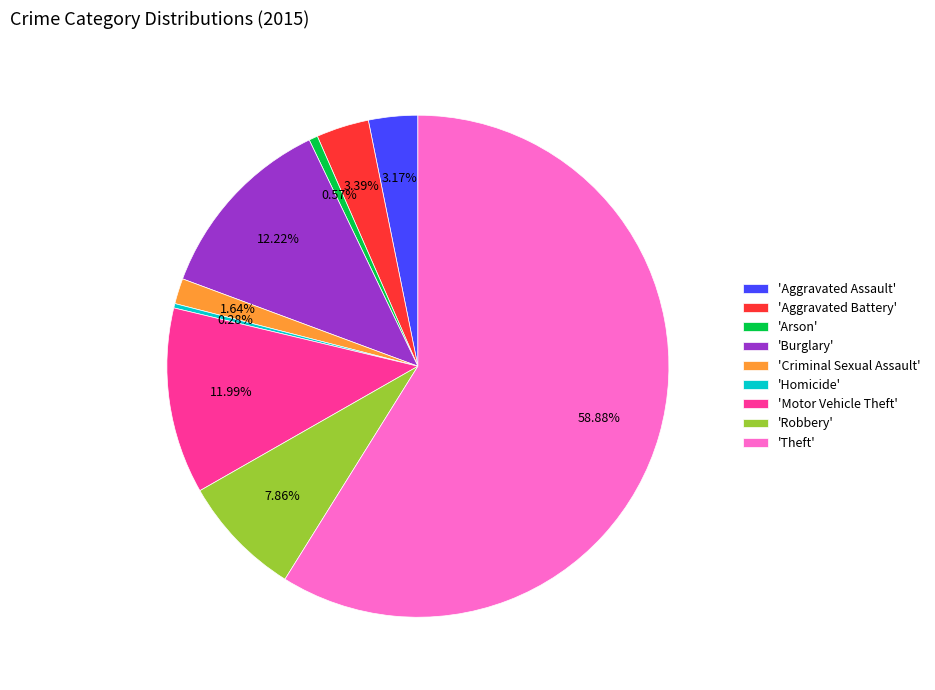

What is the ratio of the value at 'Aggravated Assault' to the value at 'Motor Vehicle Theft'?

0.3